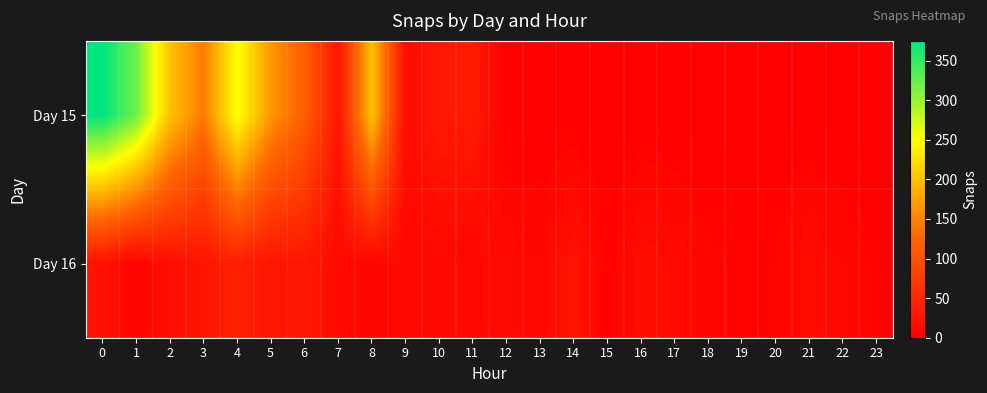

What is the total value across all series at 14?

26